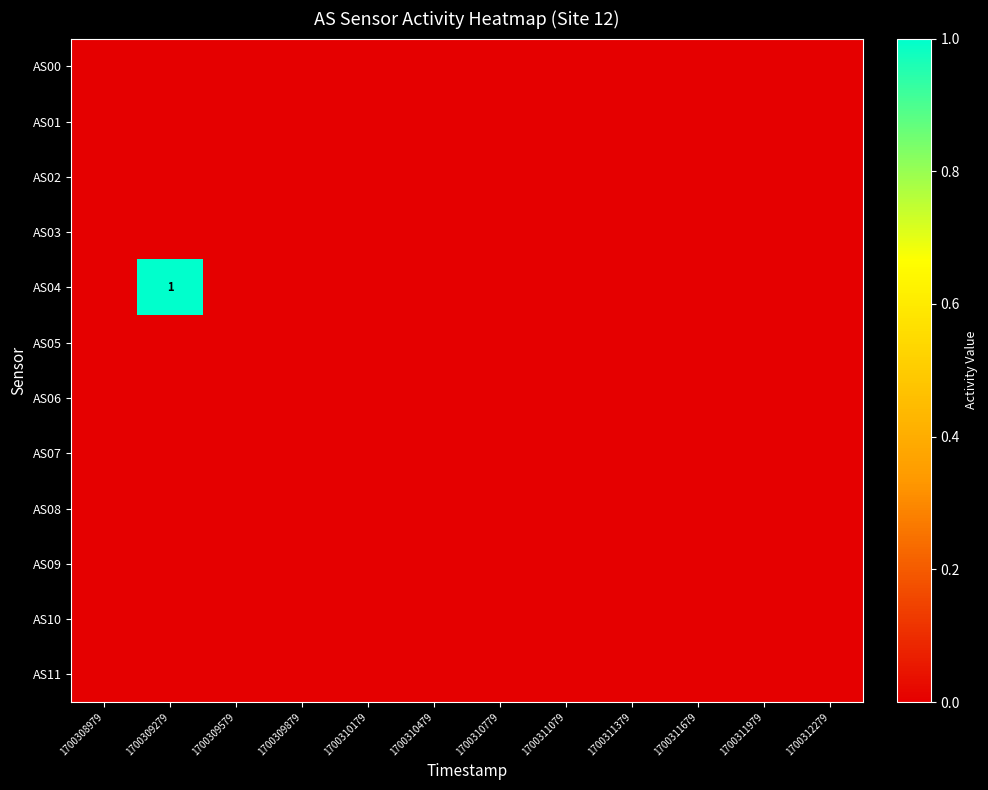

At which category is the sum across all series the highest?

1700309279